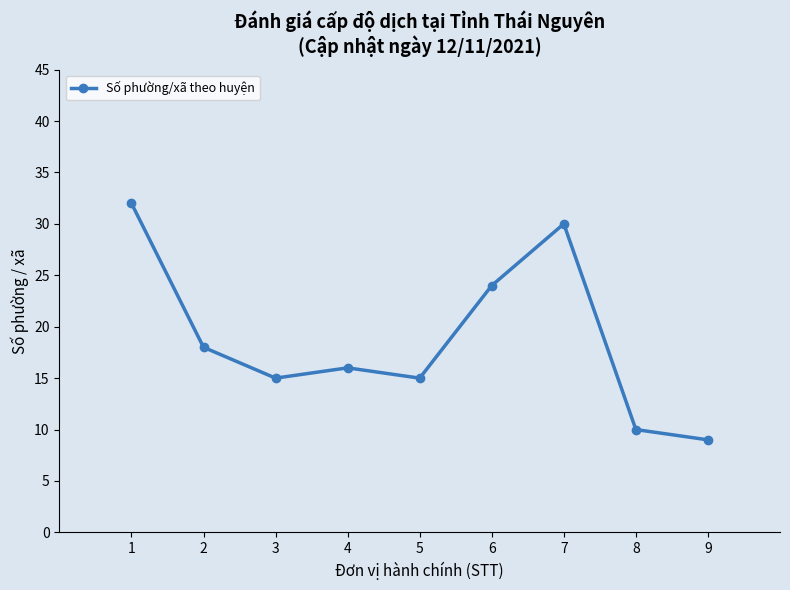

True or false: there are more than 1 points higher than both neighbors.

True